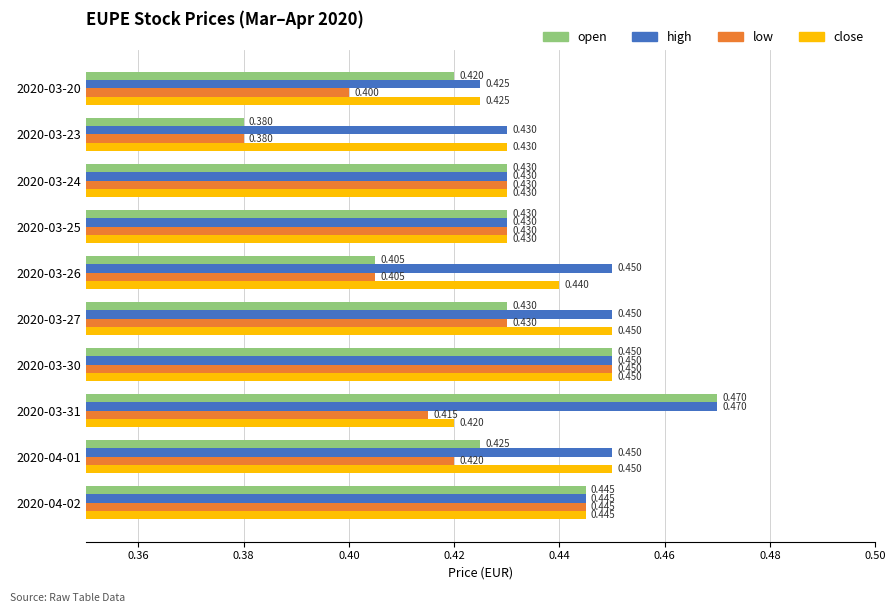

What are all the series names shown in the legend?

open, high, low, close